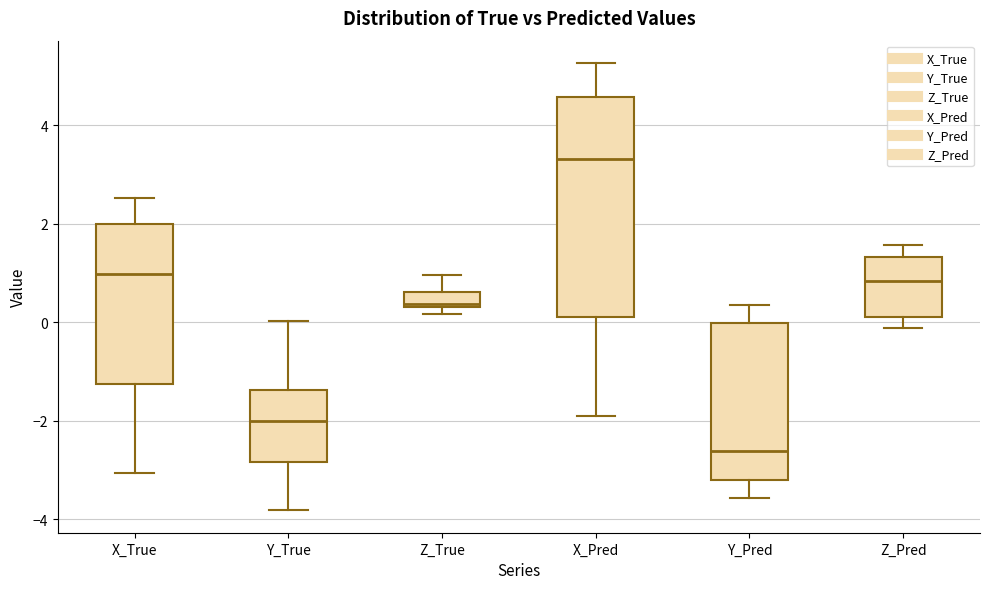

Where does the lower whisker of the box for Y_Pred end on the y-axis? The values are not printed on the chart, so give them approximately, as read against the axis.

-3.6